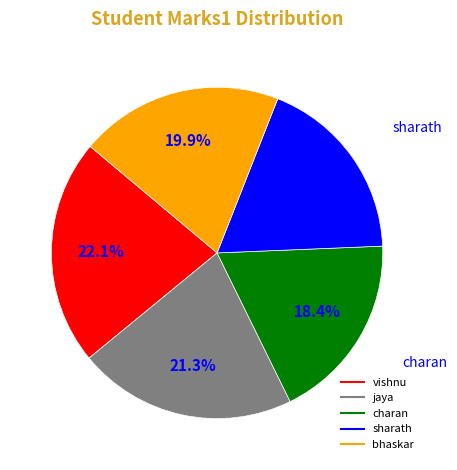

The jaya slice represents 21% of the pie. True or false?

True